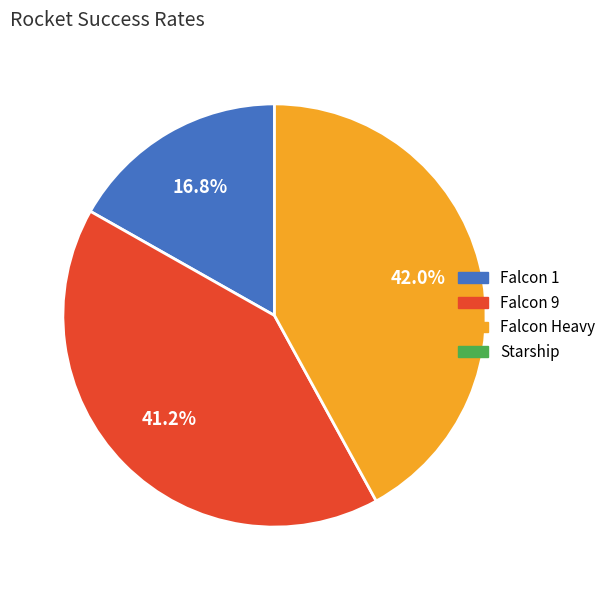

Is there any slice that represents more than half of the pie?

No